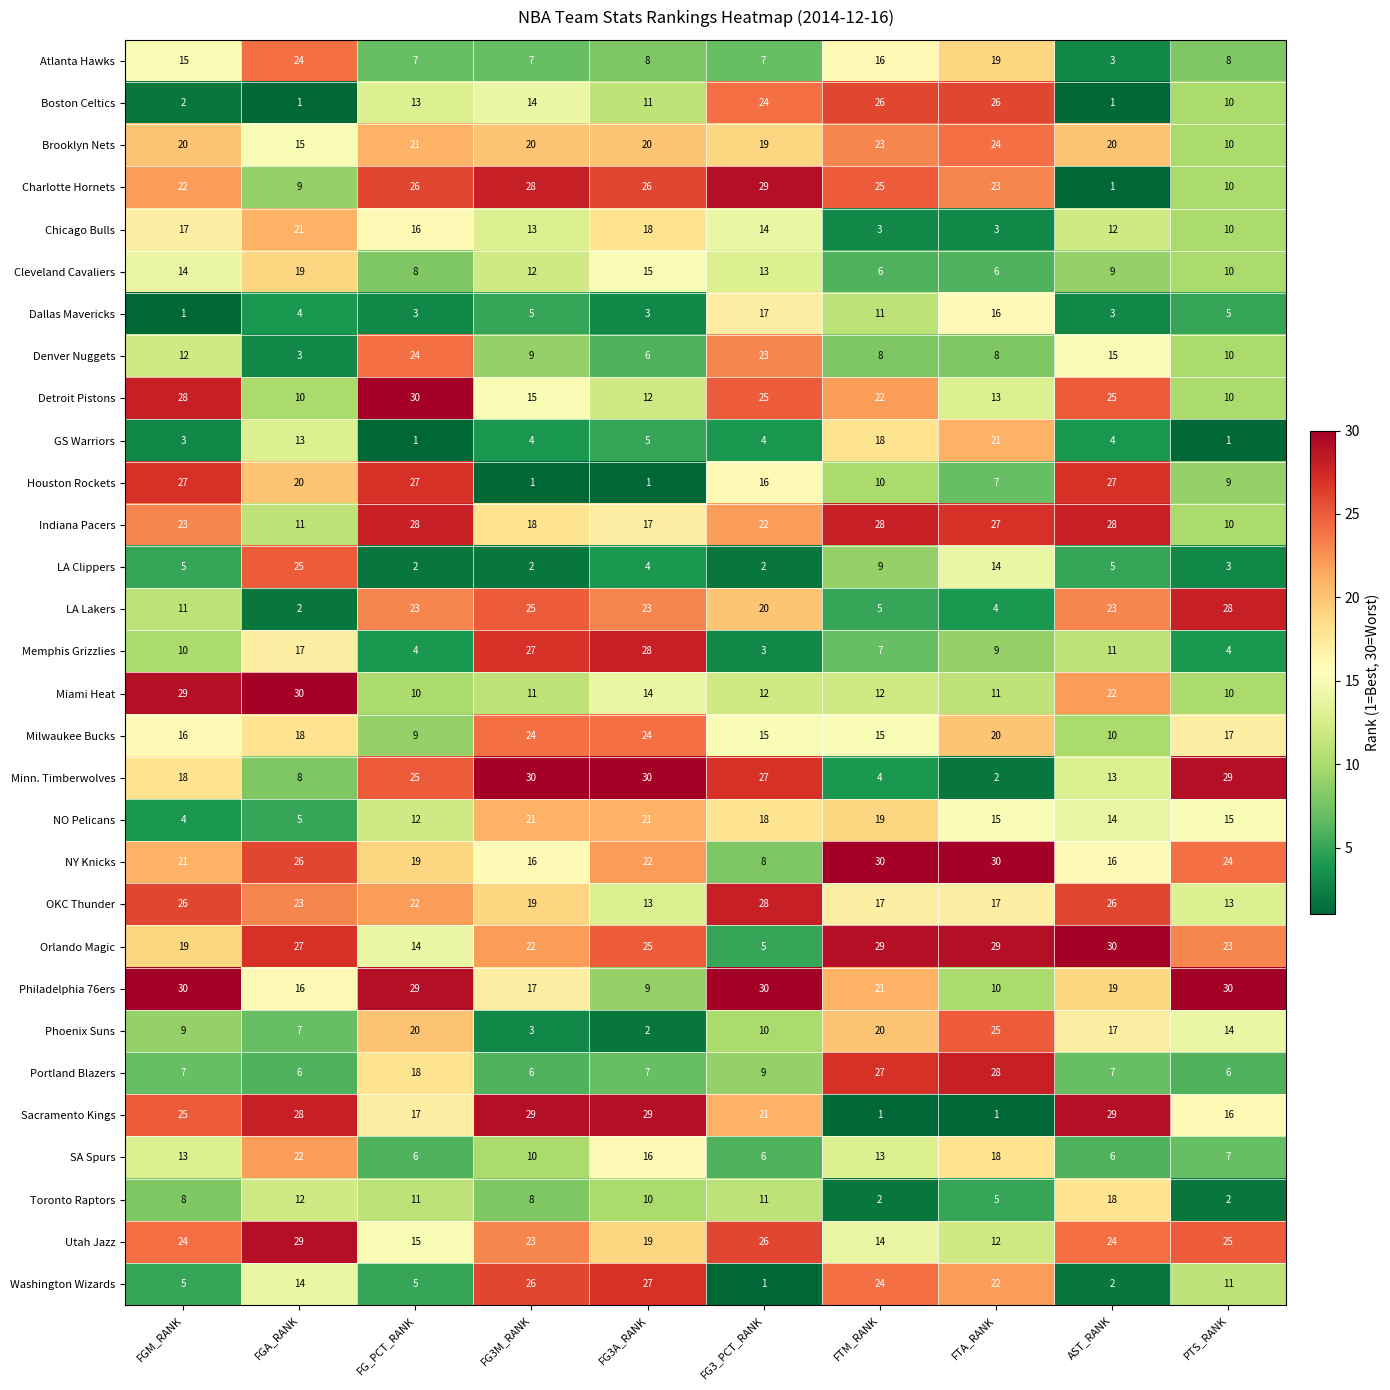

What is the smallest value displayed?

1